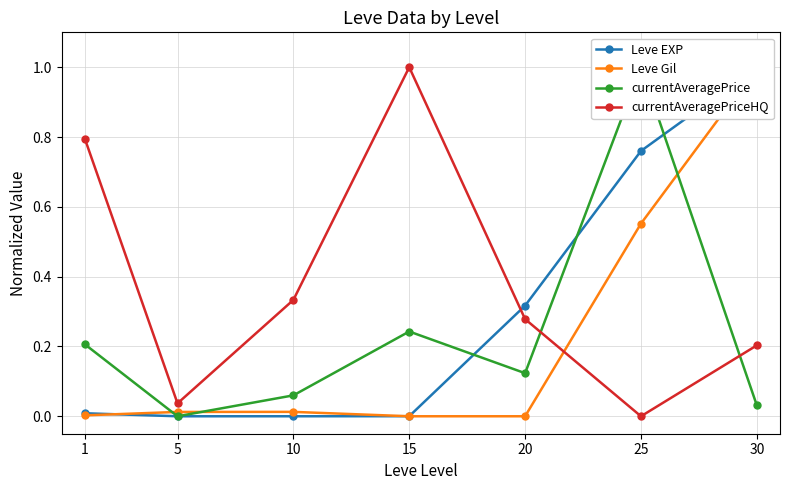

Between 30 and 20, which is larger?

30